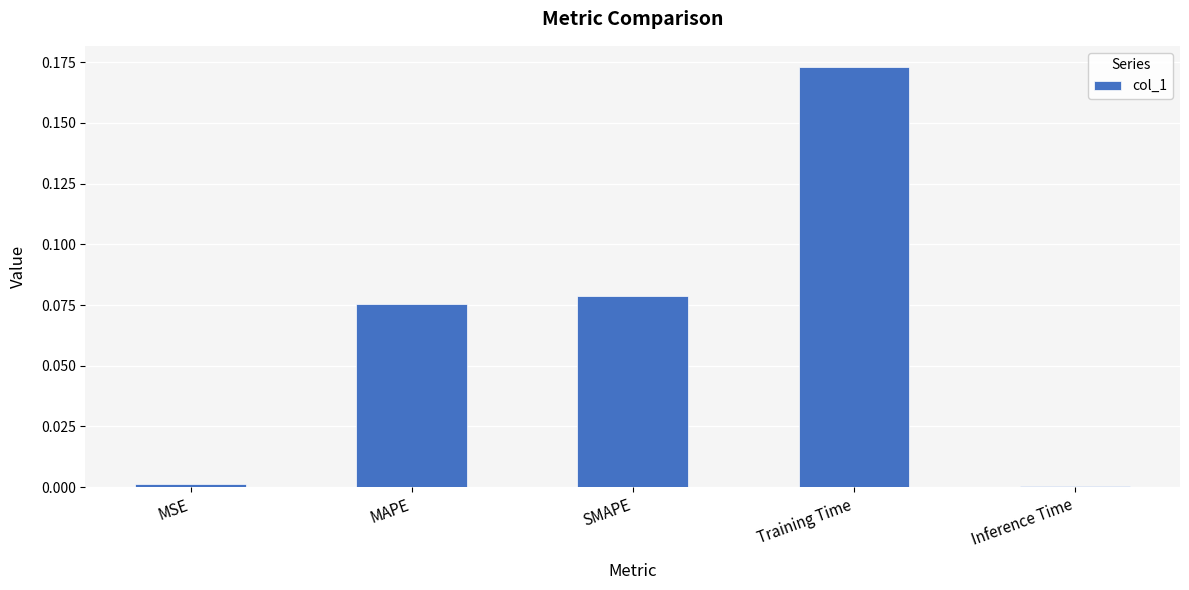

What is the sum of all values?

0.3